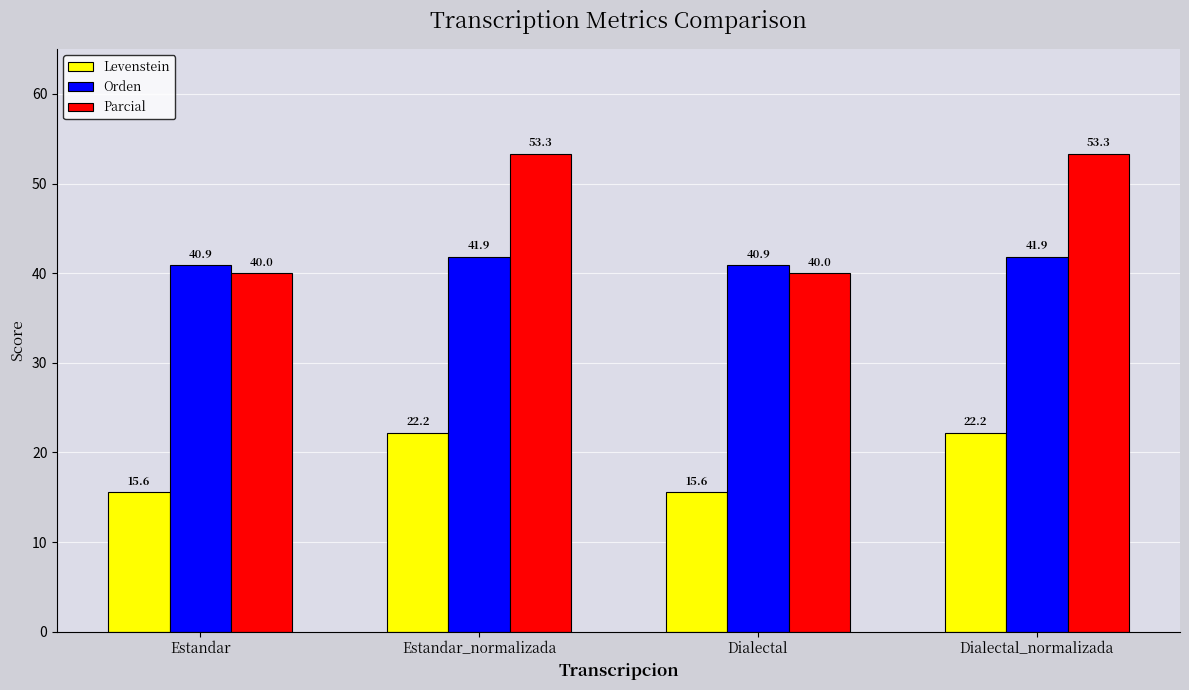

Which series has the widest spread of values?

Parcial